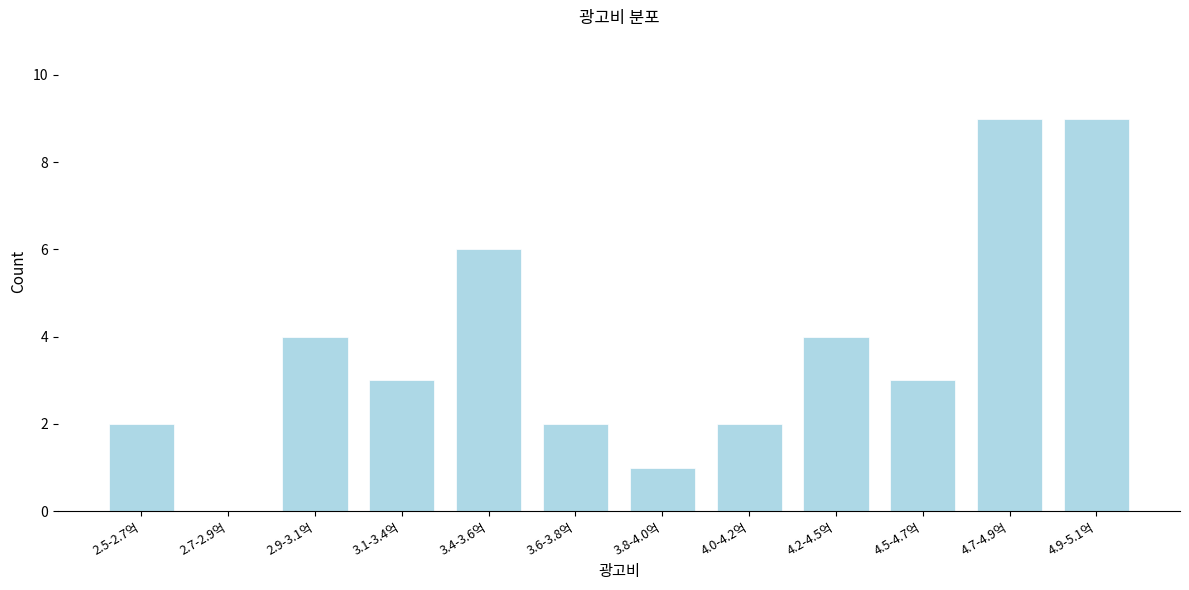

Reading right to left, extract all data points from this chart.

4.9-5.1억=9	4.7-4.9억=9	4.5-4.7억=3	4.2-4.5억=4	4.0-4.2억=2	3.8-4.0억=1	3.6-3.8억=2	3.4-3.6억=6	3.1-3.4억=3	2.9-3.1억=4	2.7-2.9억=0	2.5-2.7억=2